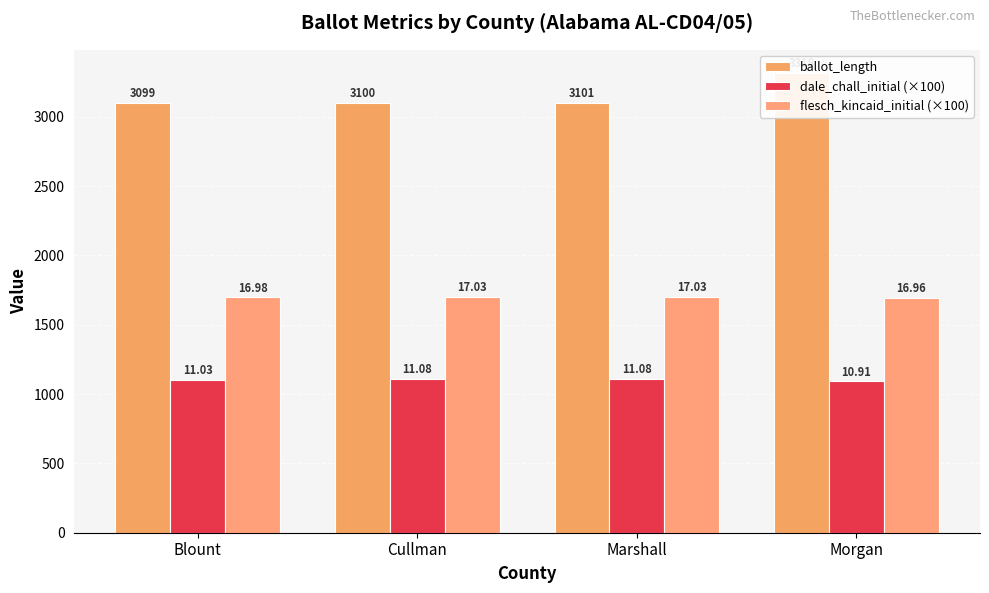

At which category is the sum across all series the highest?

Morgan